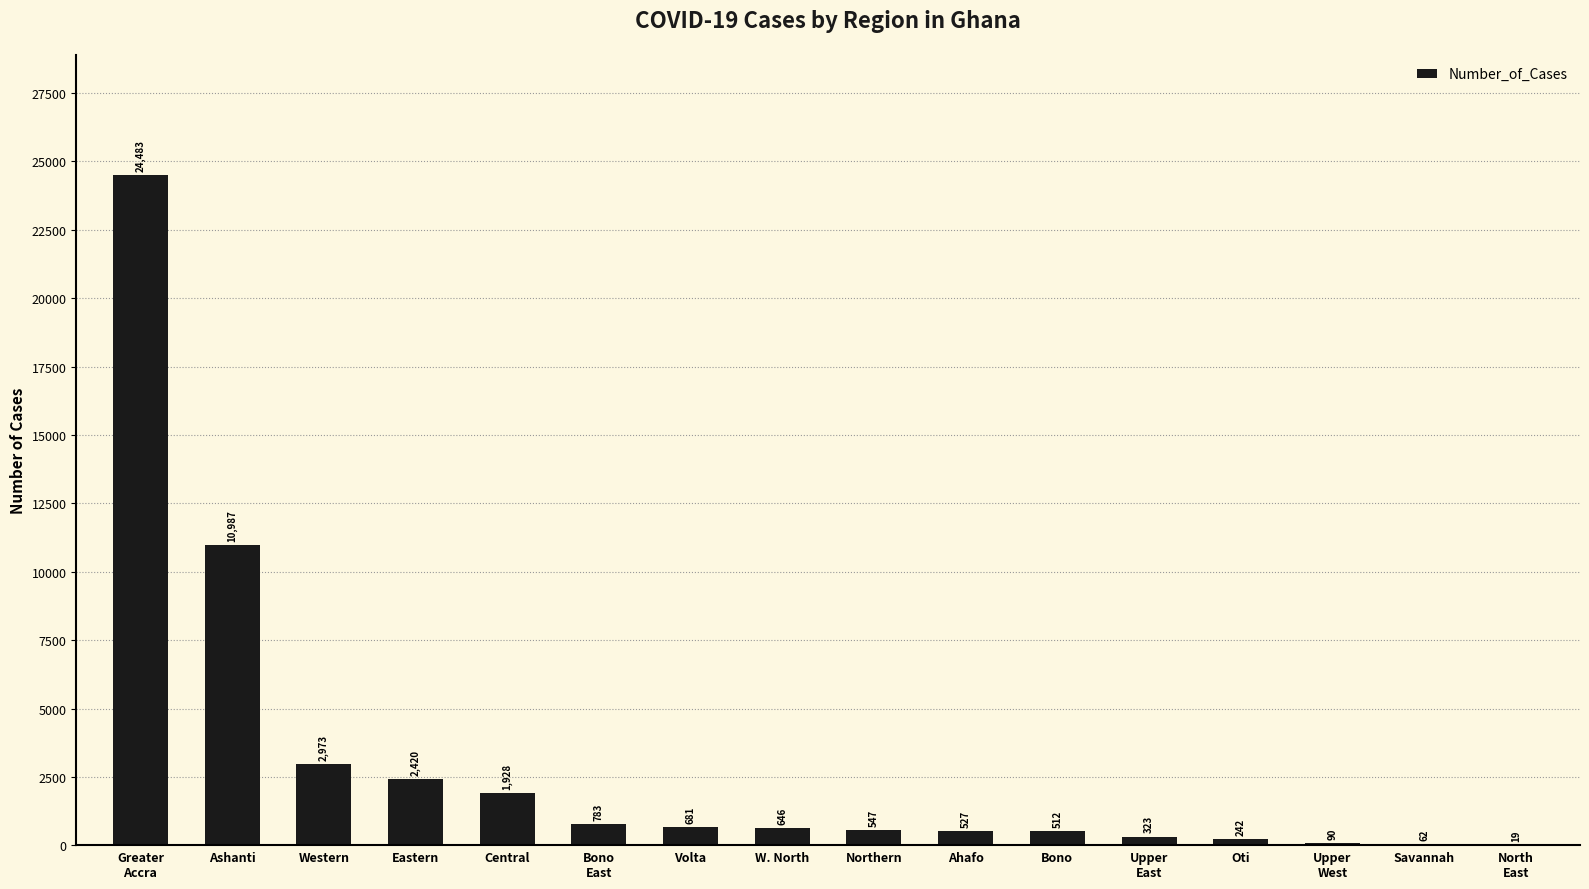

Reading left to right, list all the values displayed in this chart.

24483	10987	2973	2420	1928	783	681	646	547	527	512	323	242	90	62	19